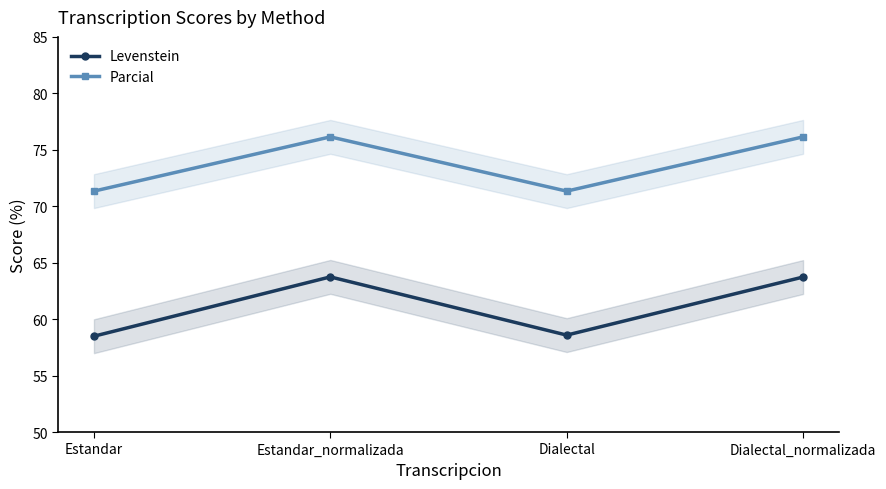

What is the label of the 2nd point from the left?

Estandar_normalizada